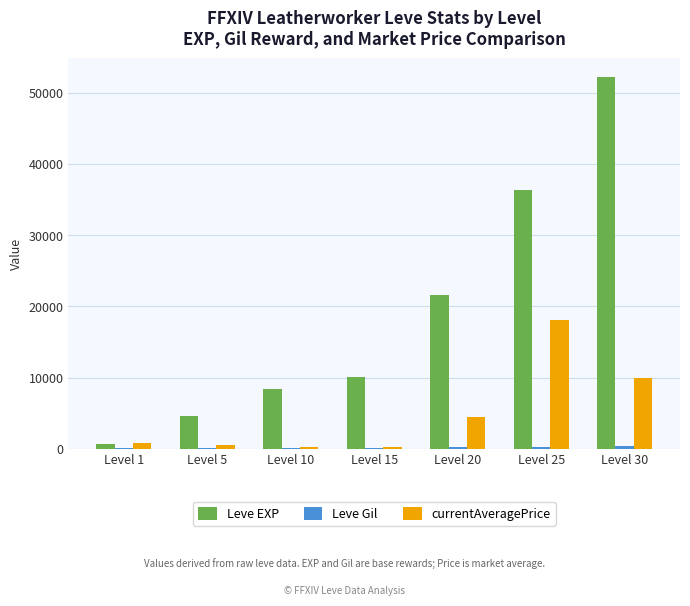

The currentAveragePrice series shows 2597 at Level 20. True or false?

False